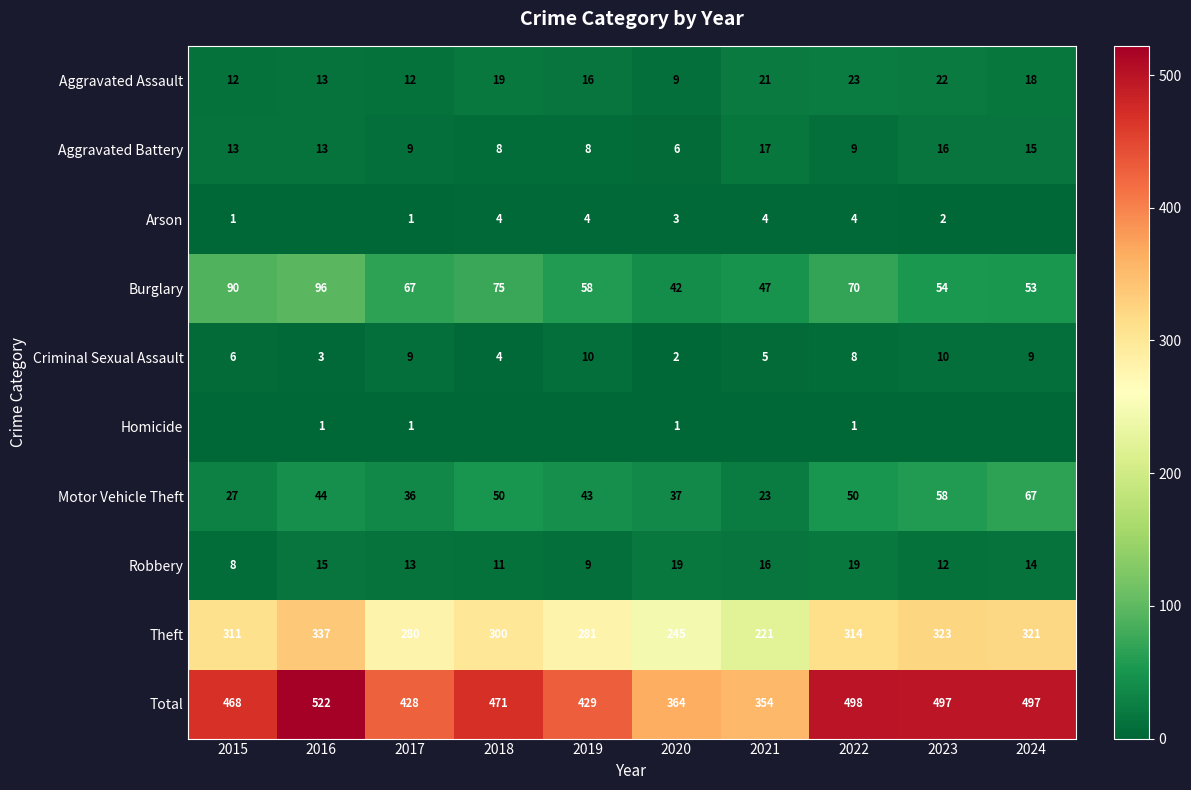

How many values in the Criminal Sexual Assault series are below 8?

5